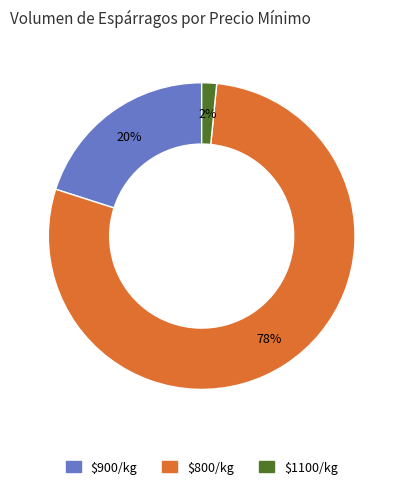

To the nearest percent, what percentage of the pie is $1100/kg?

2%